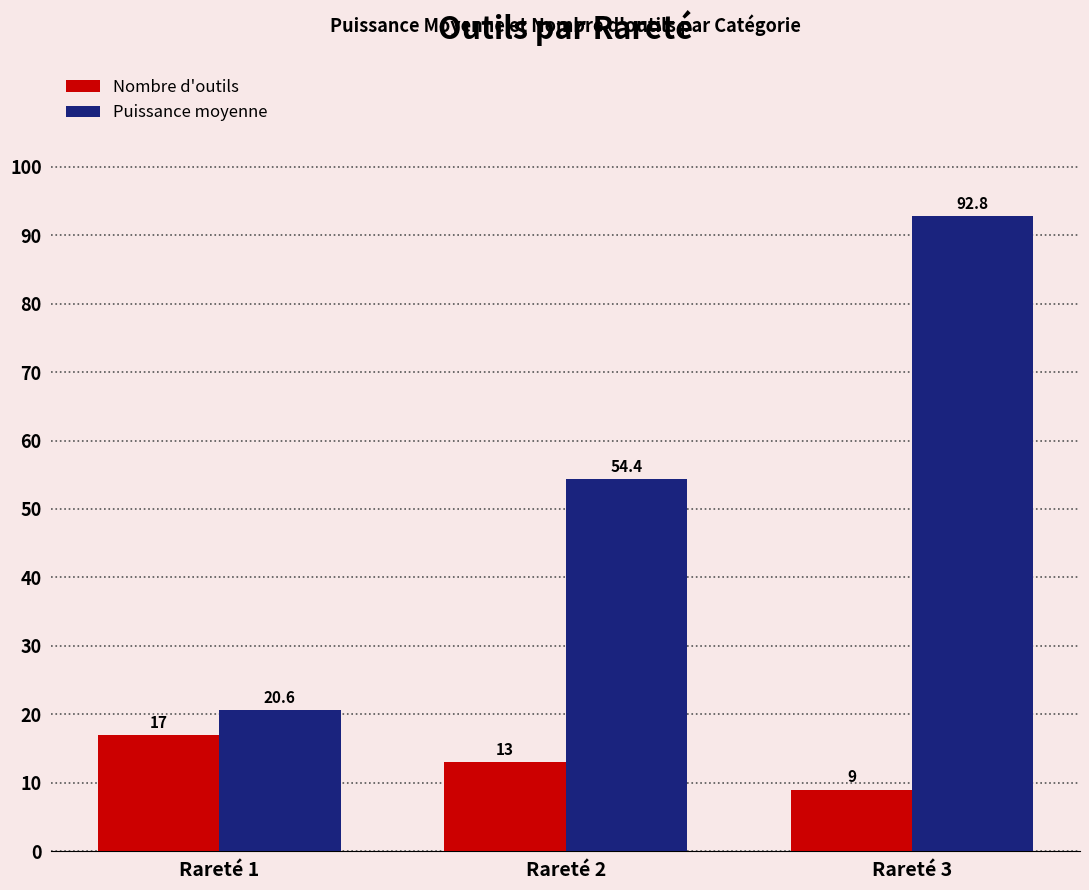

Which series changed the most between Rareté 1 and Rareté 2?

Puissance moyenne